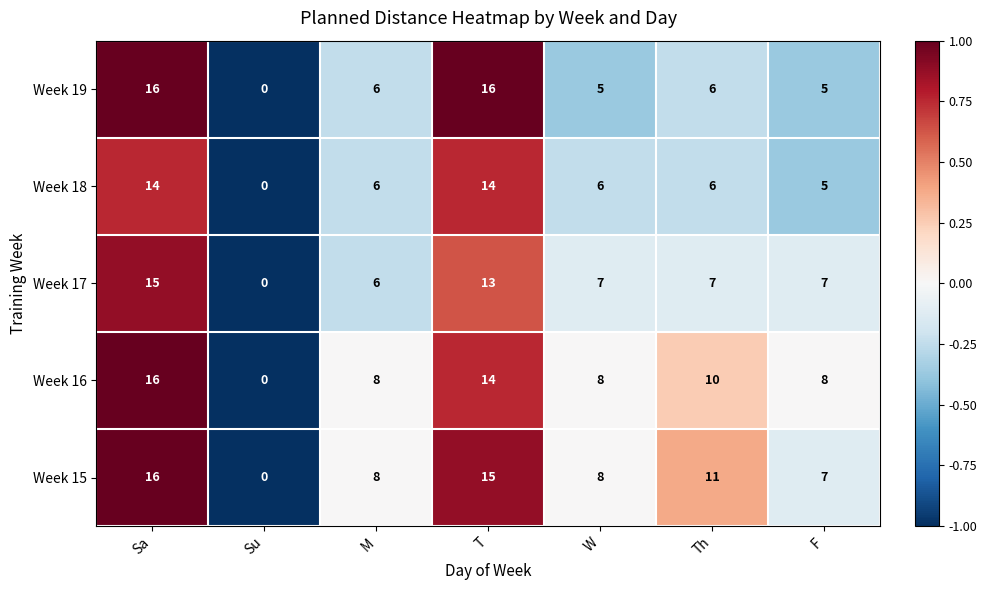

The value of Week 18 at Su is 0. True or false?

True